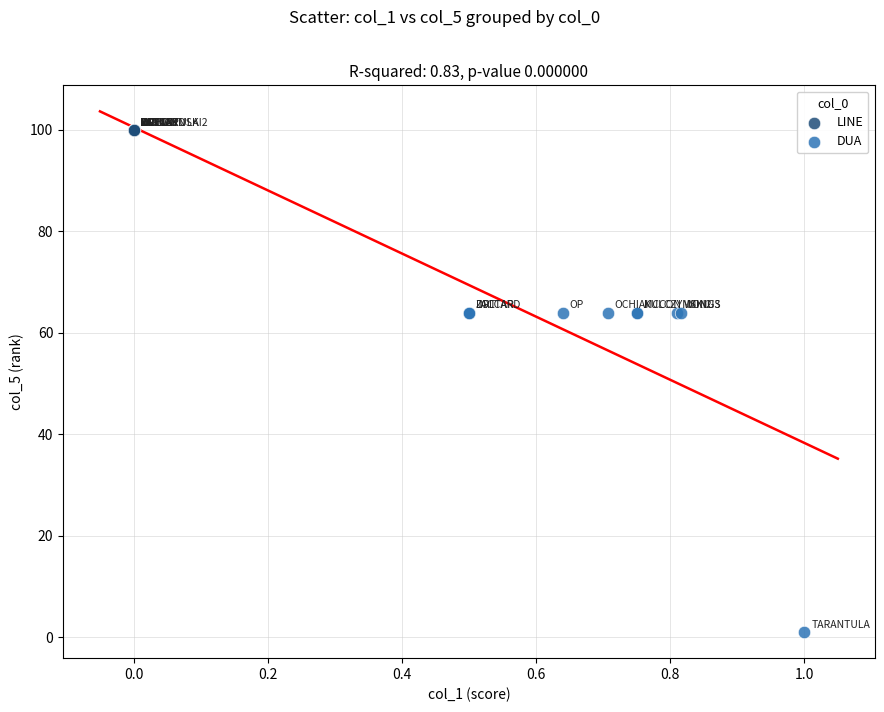

Which series contains the highest Y value?

LINE